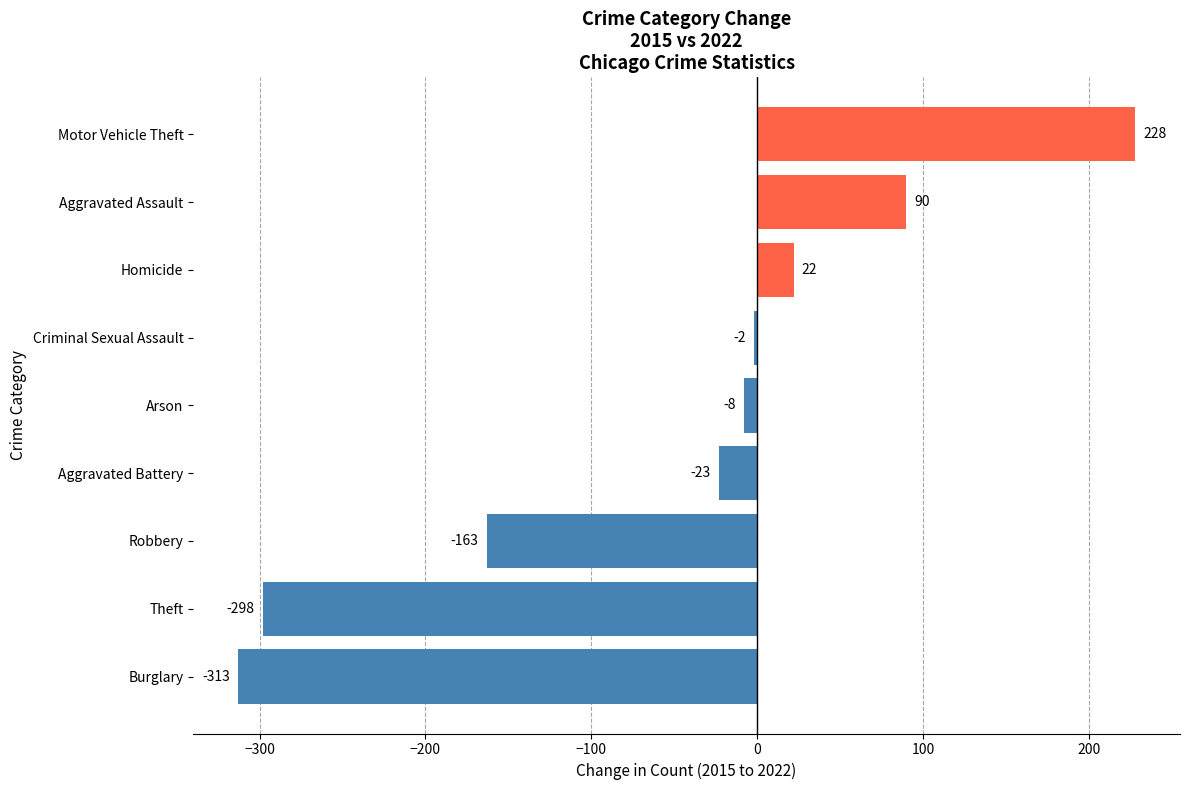

Reading bottom to top, extract all data points from this chart.

Burglary=-313	Theft=-298	Robbery=-163	Aggravated Battery=-23	Arson=-8	Criminal Sexual Assault=-2	Homicide=22	Aggravated Assault=90	Motor Vehicle Theft=228